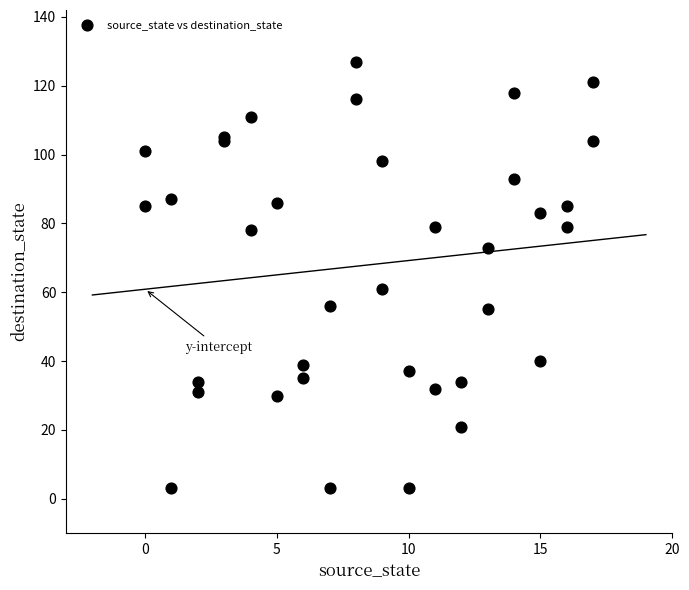

What Y value in the scatter plot is closest to 65?

61